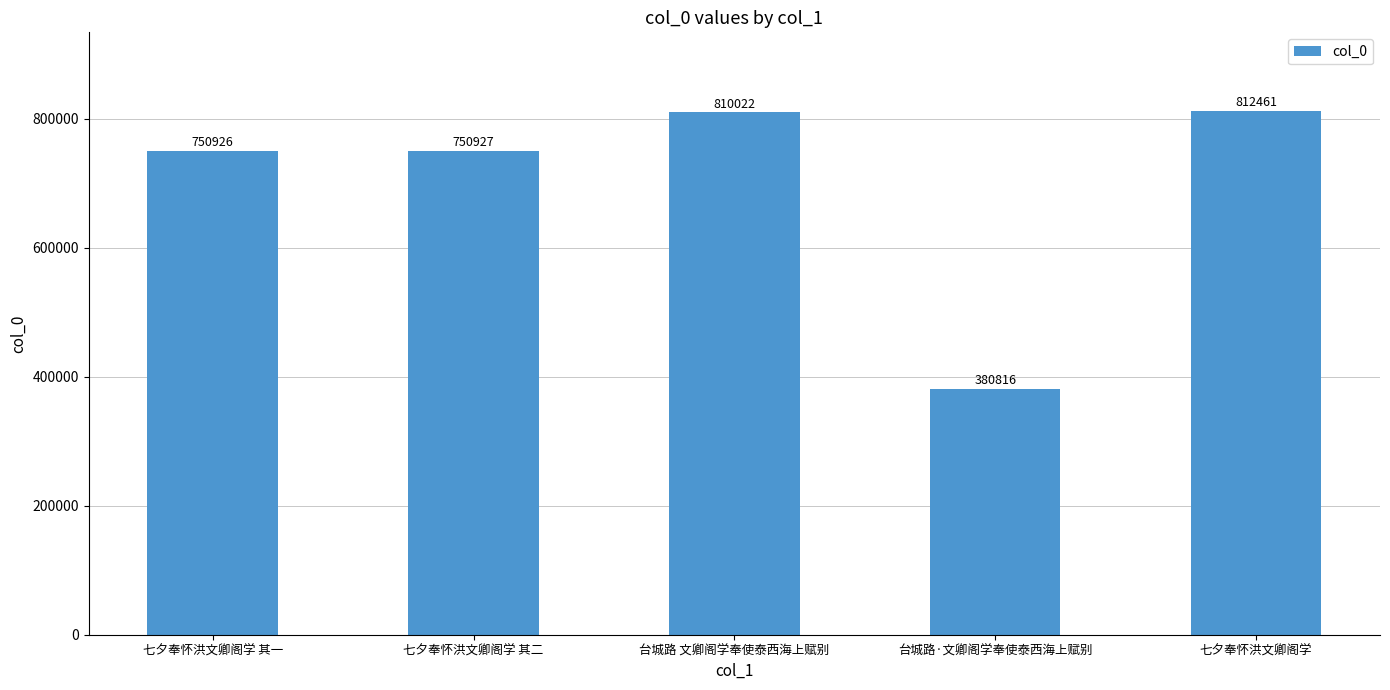

At which category does the chart reach its peak across all series?

七夕奉怀洪文卿阁学